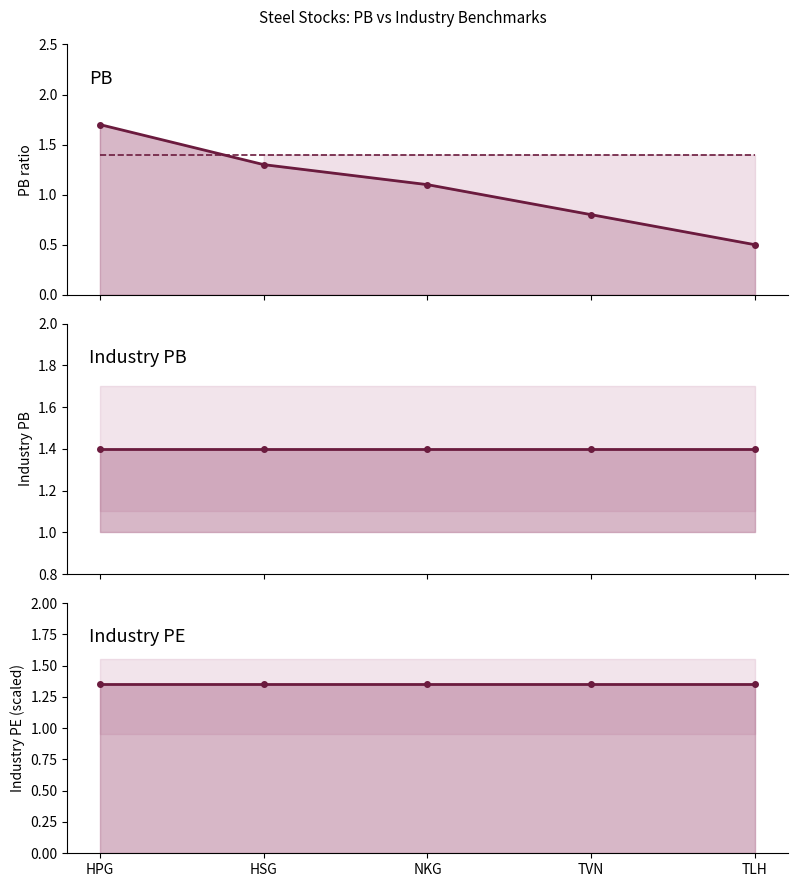

The industryPB series shows 1.4 at HPG. True or false?

True